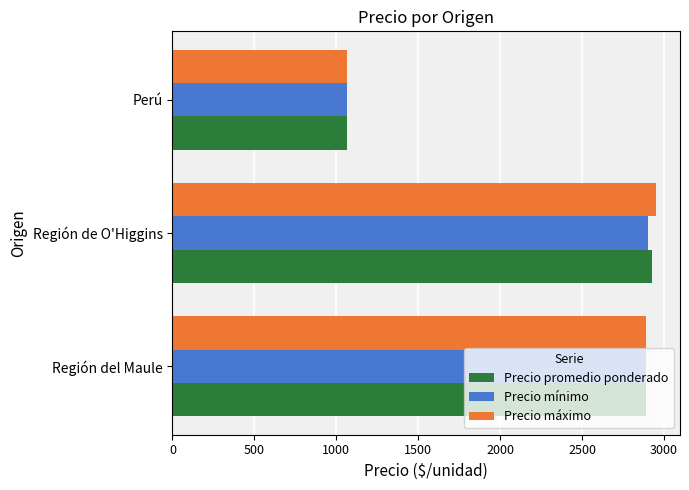

Which category has the lowest value in the Precio máximo series?

Perú